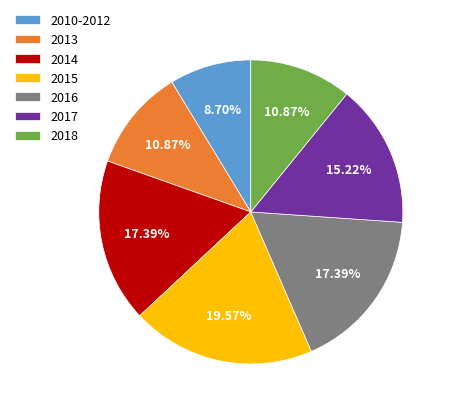

To the nearest percent, what portion does 2010-2012 represent?

9%